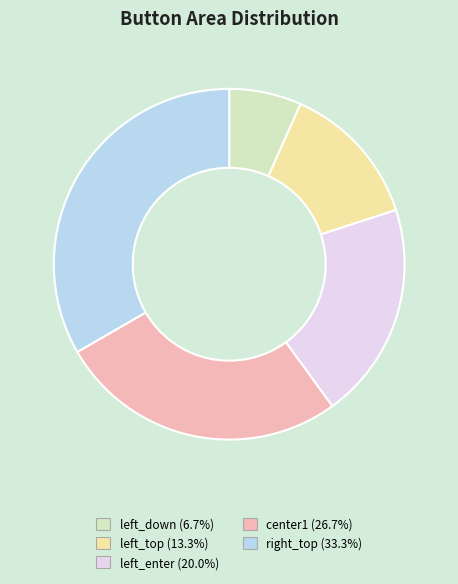

Between right_top and left_down, which is larger?

right_top